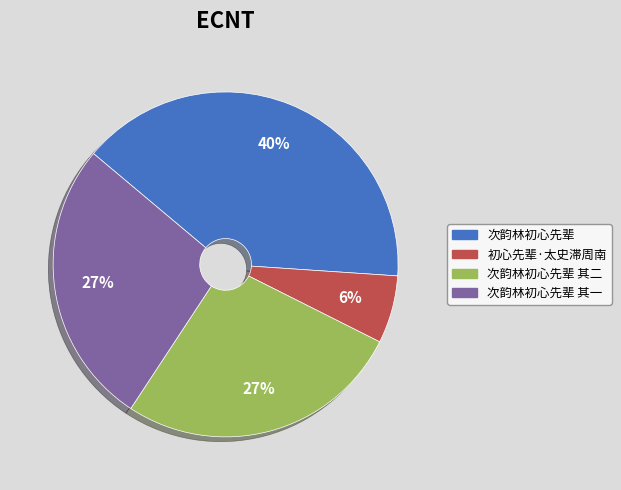

Does any single category account for the majority?

No